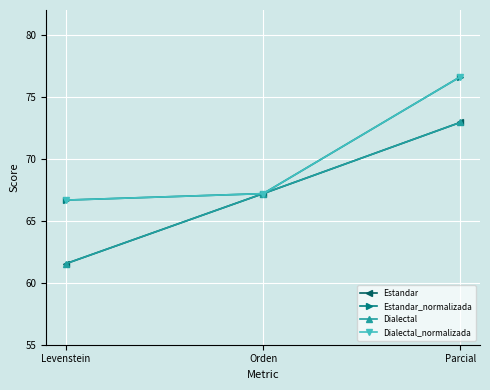

Is this an area chart (filled region under the line)?

No